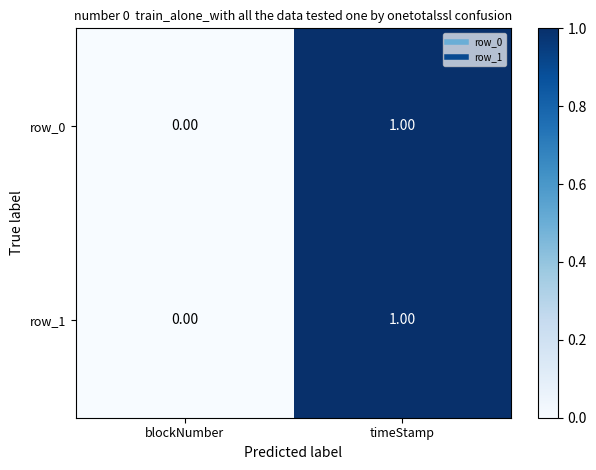

At which label is row_0 closest to 0?

blockNumber